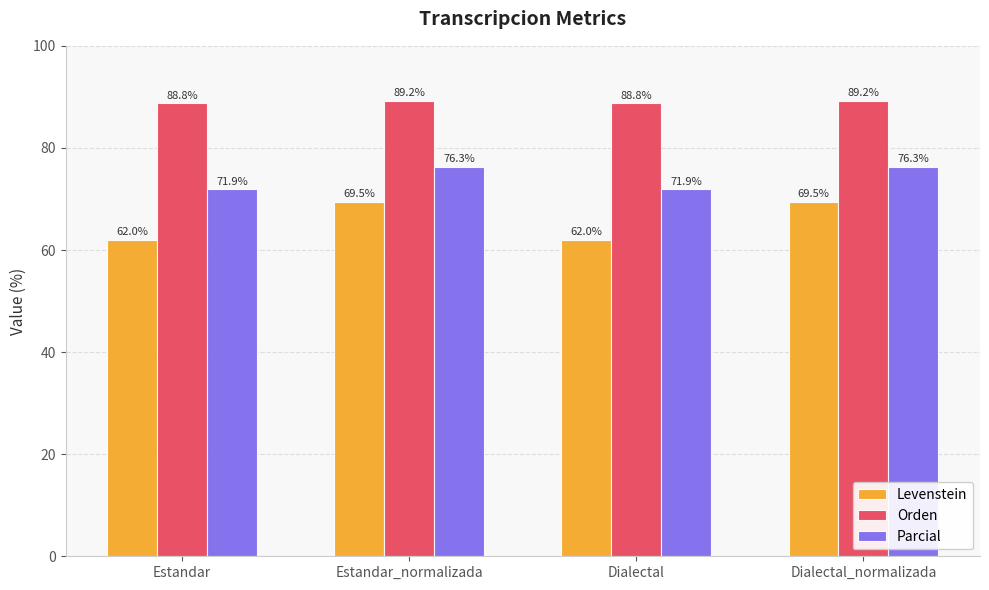

How many values in the Orden series exceed 89?

2